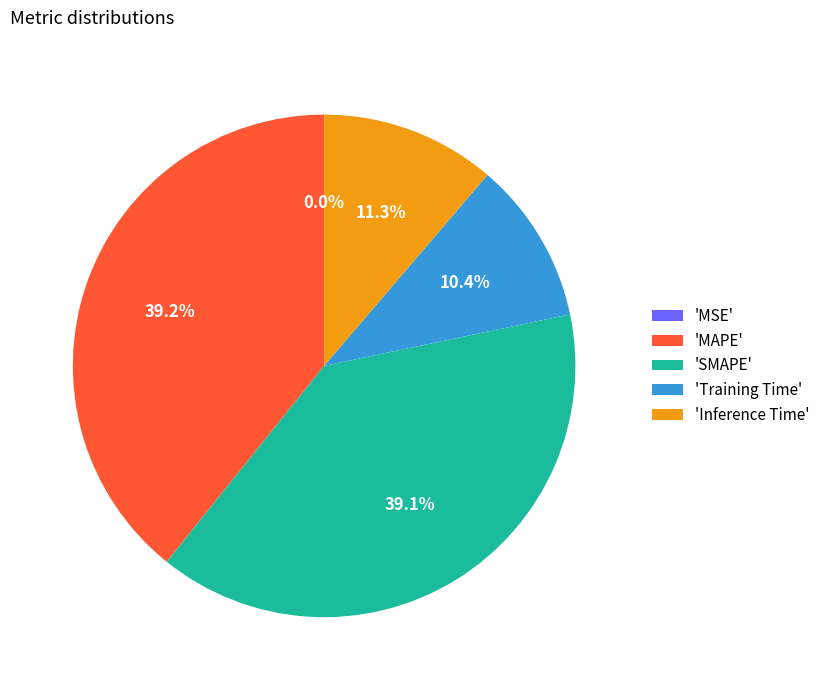

Is there any slice that represents more than half of the pie?

No